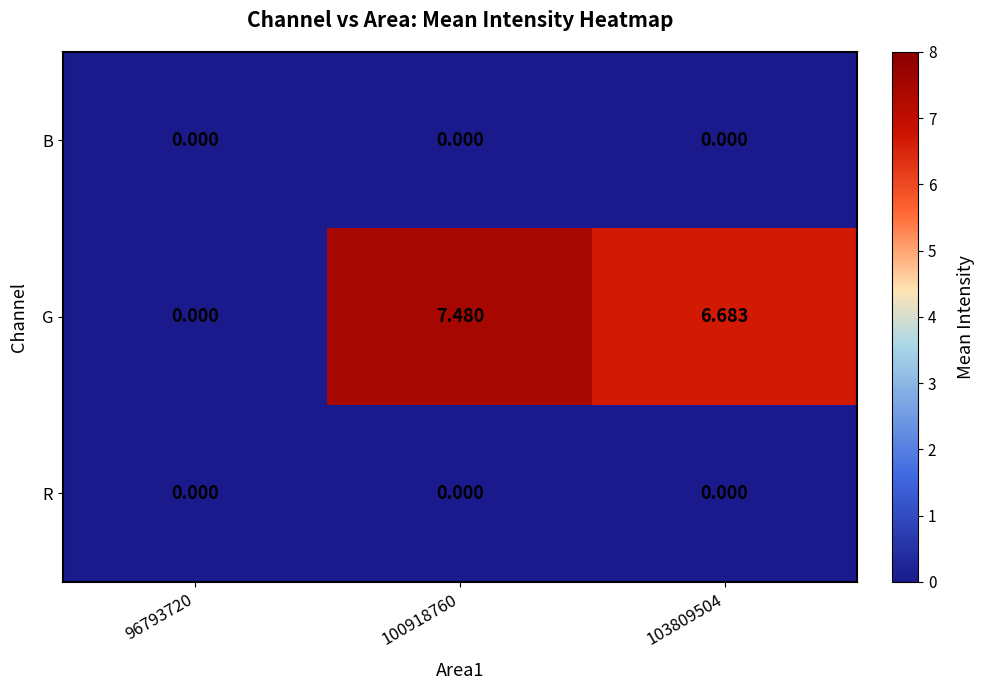

How many data points does each series have?

3